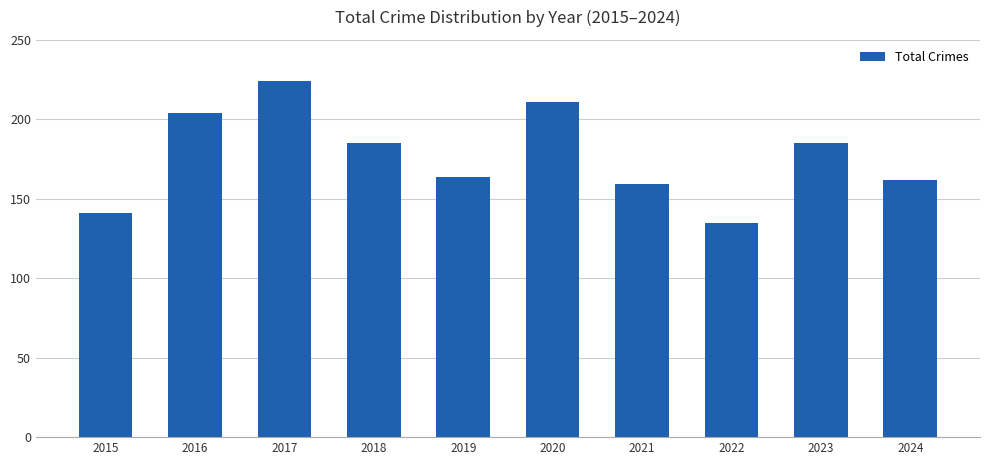

What is the difference between the second highest and second lowest values?

70